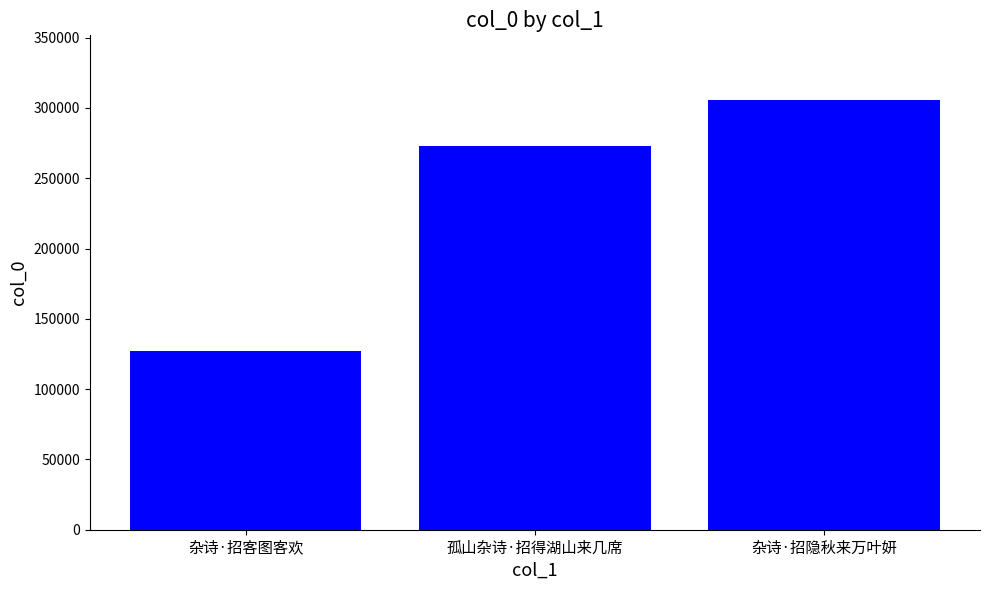

How many values are between 127314 and 305796?

3